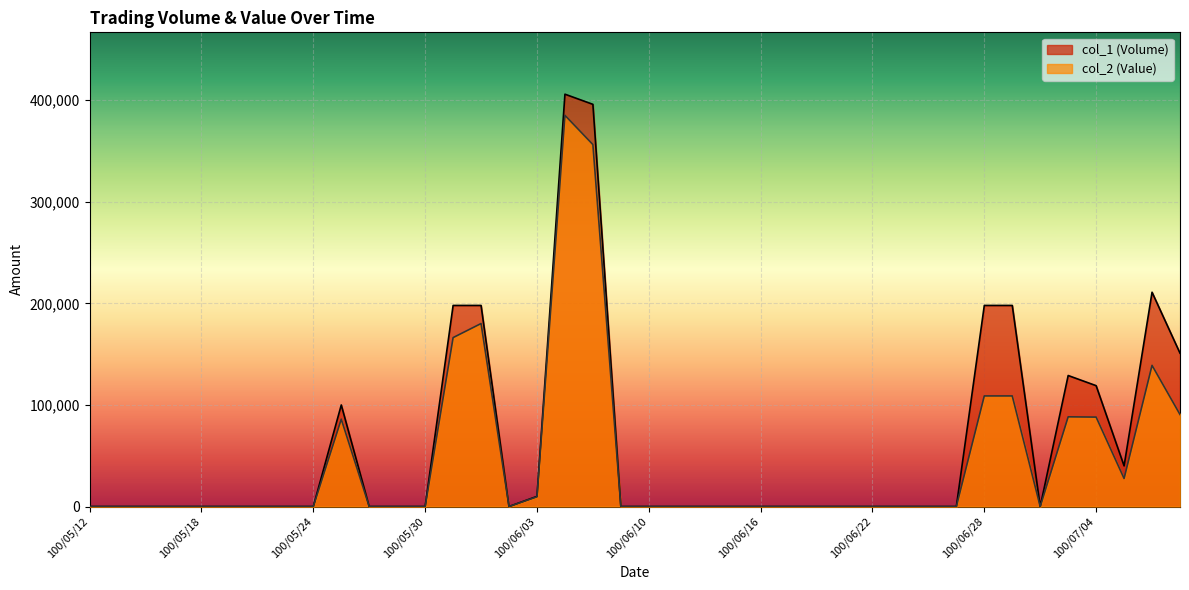

Which category has the highest value across all series?

100/06/07